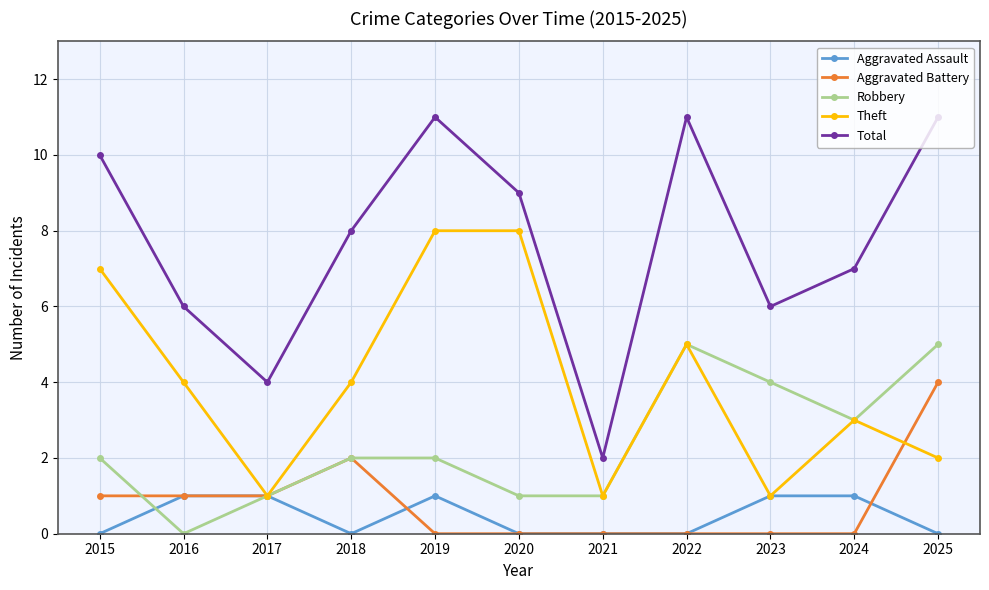

Reading right to left, list all the values displayed in this chart.

Aggravated Assault: 0	1	1	0	0	0	1	0	1	1	0
Aggravated Battery: 4	0	0	0	0	0	0	2	1	1	1
Robbery: 5	3	4	5	1	1	2	2	1	0	2
Theft: 2	3	1	5	1	8	8	4	1	4	7
Total: 11	7	6	11	2	9	11	8	4	6	10